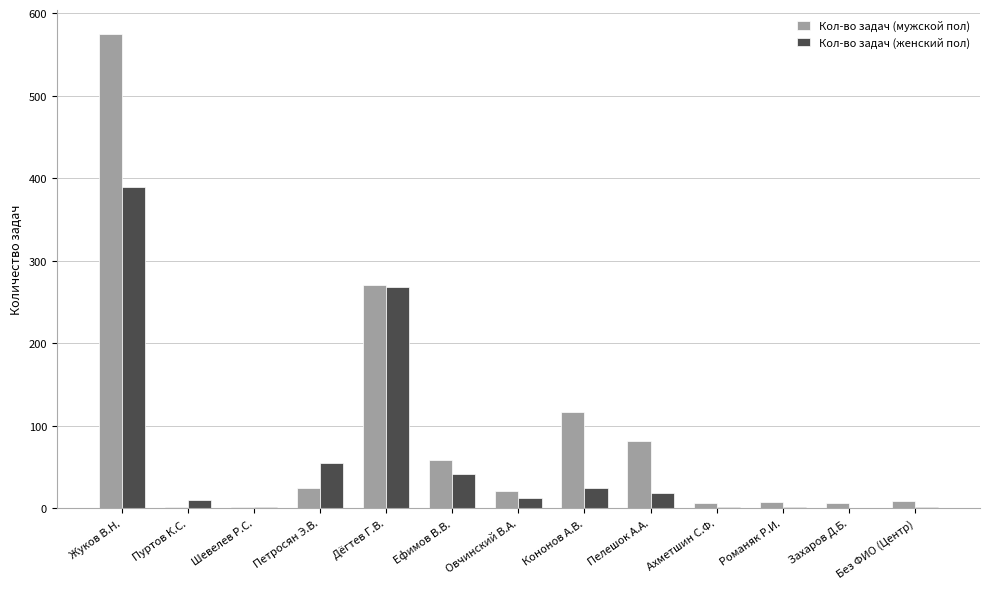

What is the greatest value displayed?

575